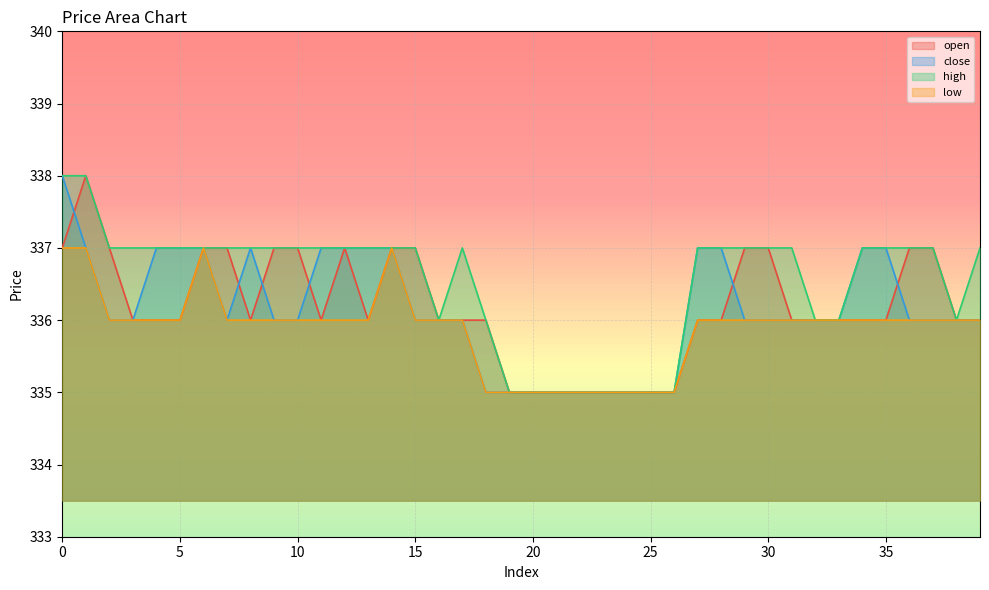

Rank the series at 11 from lowest to highest value.

open, low, close, high